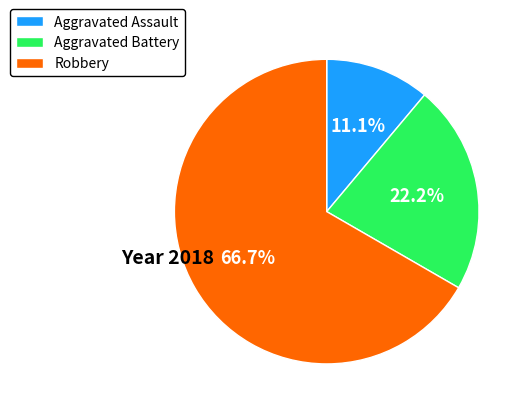

How much of the chart is everything except Aggravated Battery?

77.8%